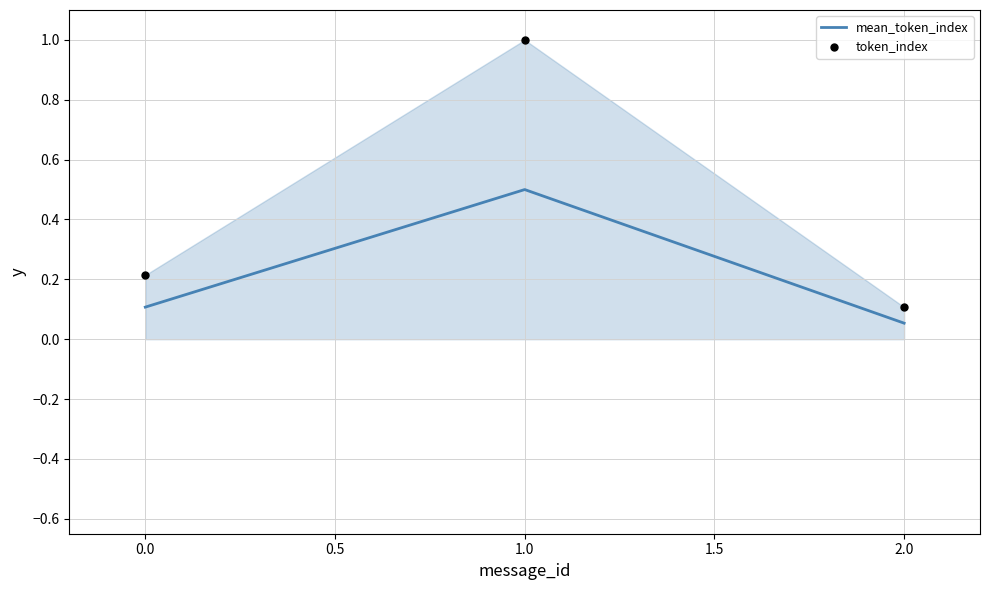

Which series has the widest spread of Y values?

token_index